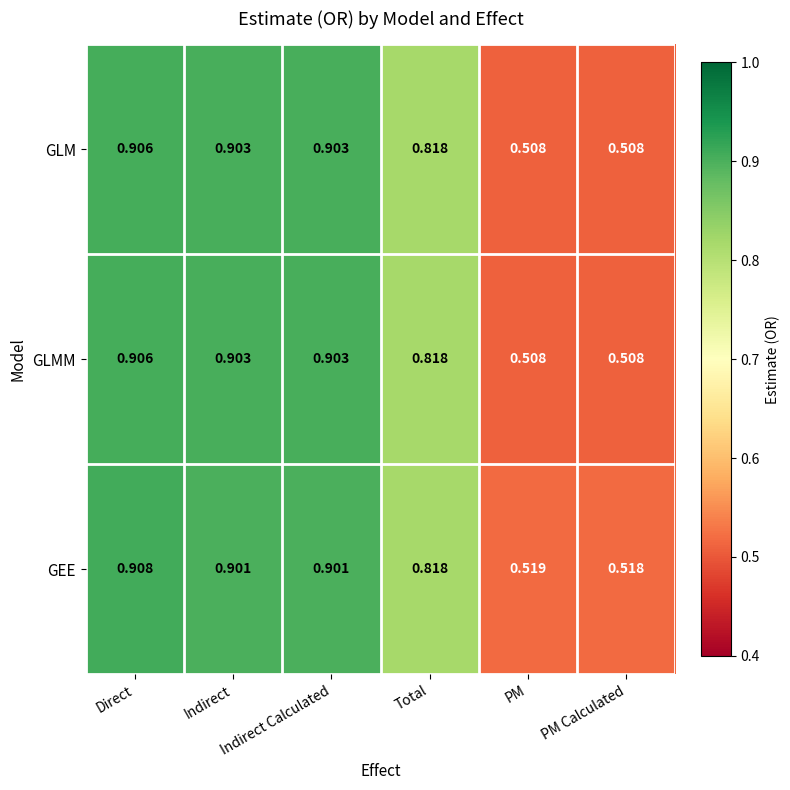

At which label is GEE closest to 0?

PM Calculated